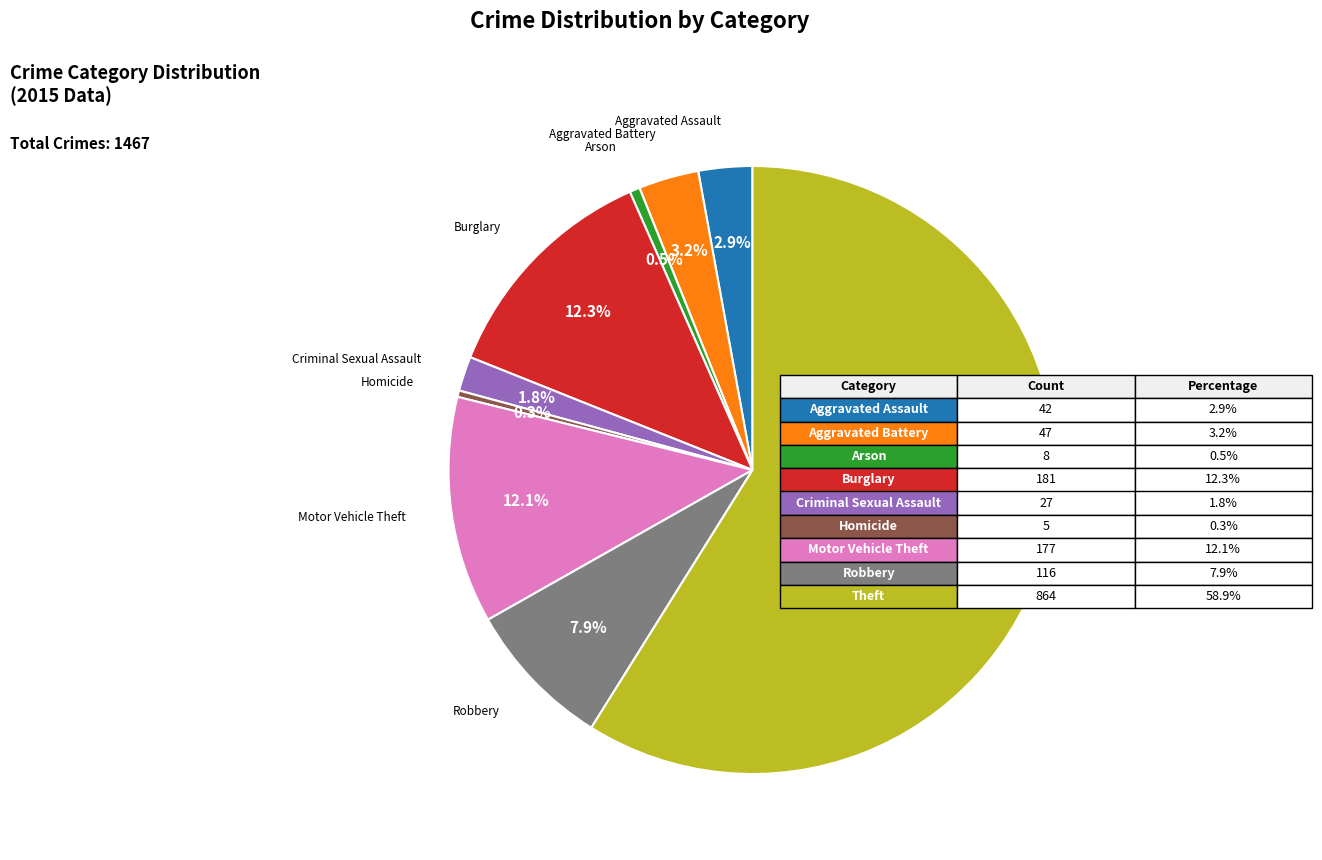

Is there a majority slice in this chart?

Yes